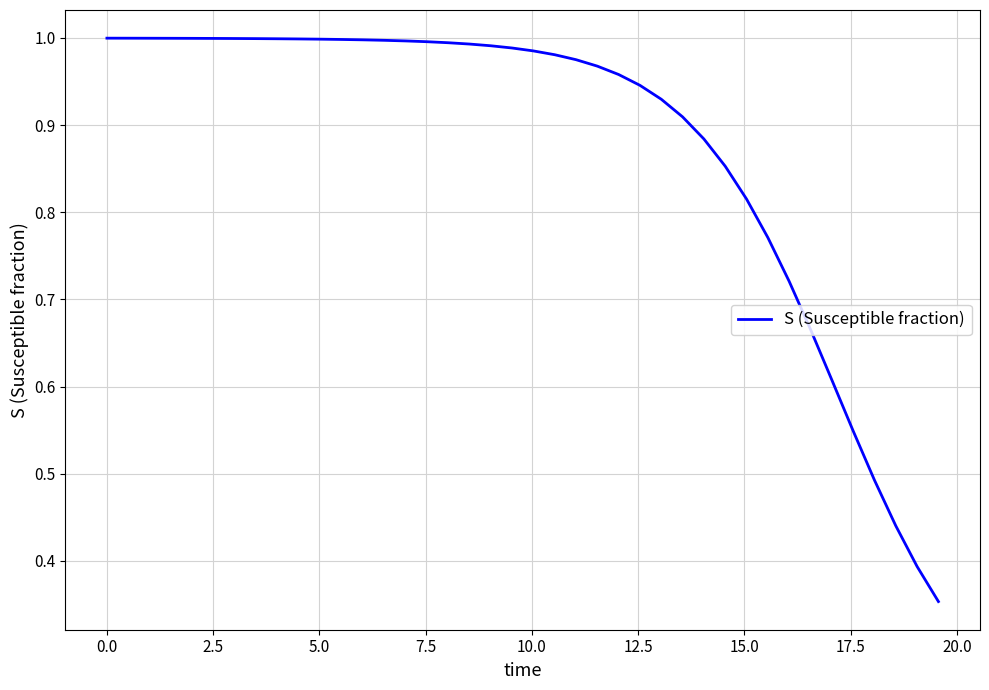

How many lines are shown in the chart?

1